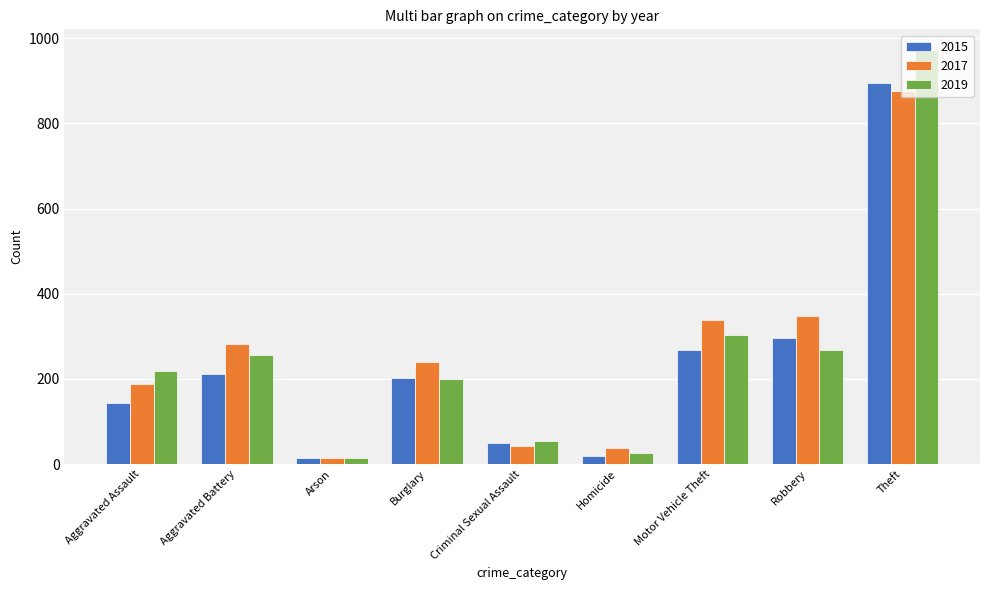

At which label is 2019 closest to 493?

Motor Vehicle Theft